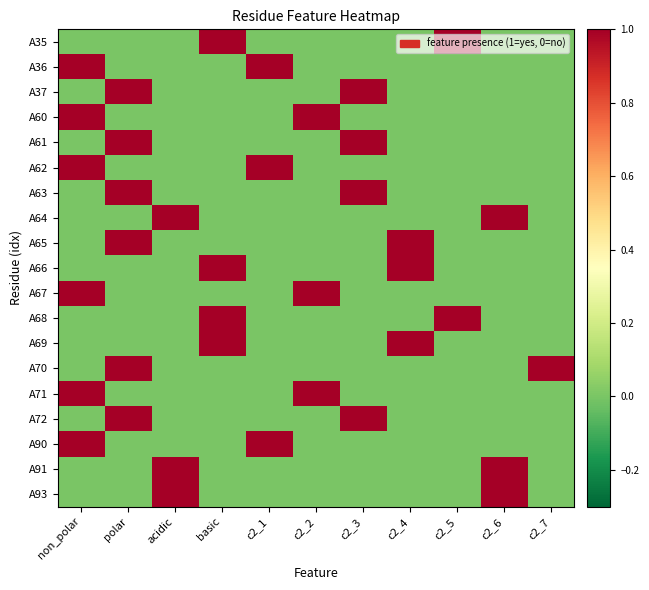

At how many categories does at least one series exceed 0?

11